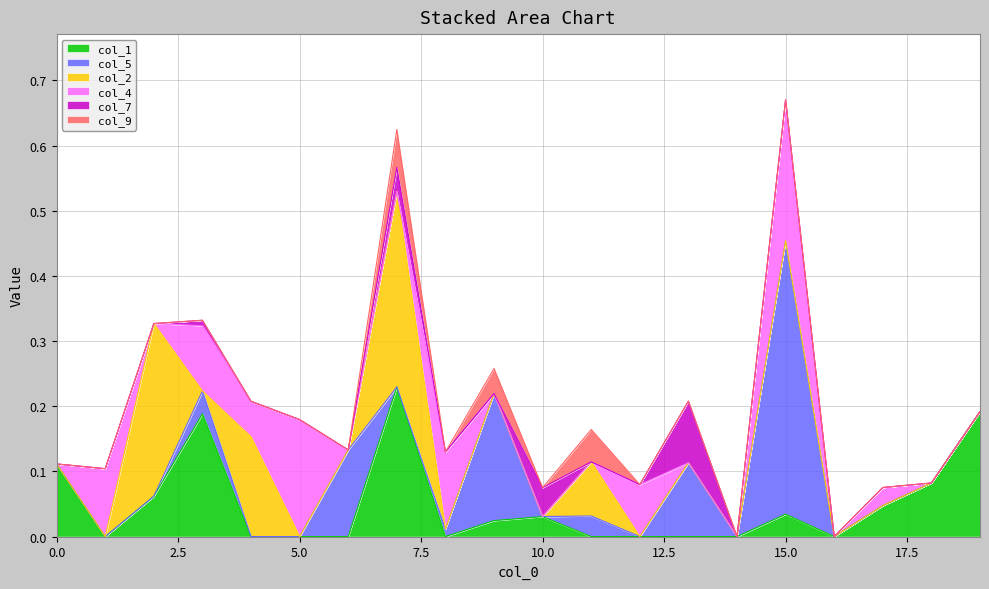

Rank the series at 18 from lowest to highest value.

col_5, col_2, col_4, col_7, col_9, col_1